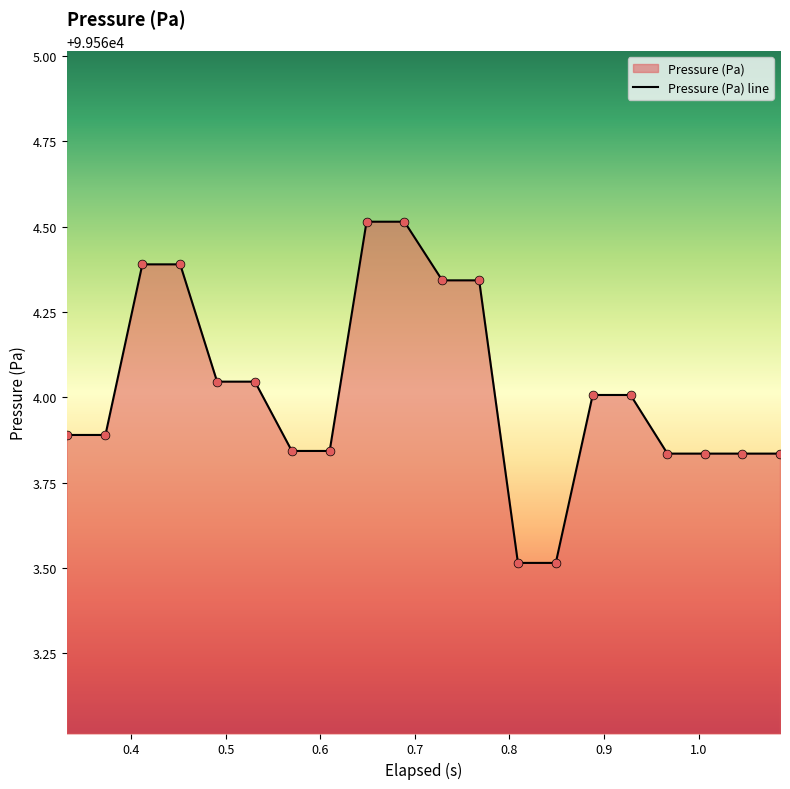

What is the greatest value displayed?

99564.5